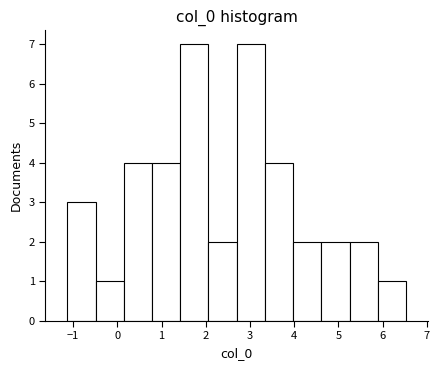

Reading left to right, transcribe this chart: for each bar, give the range it covers on the x-axis and its height. Neither the bar edges nor the heights are printed on the chart, so give them approximately, as read against the axes.

-1.1 to -0.5: 3
-0.5 to 0.1: 1
0.1 to 0.8: 4
0.8 to 1.4: 4
1.4 to 2.1: 7
2.1 to 2.7: 2
2.7 to 3.3: 7
3.3 to 4.0: 4
4.0 to 4.6: 2
4.6 to 5.3: 2
5.3 to 5.9: 2
5.9 to 6.5: 1